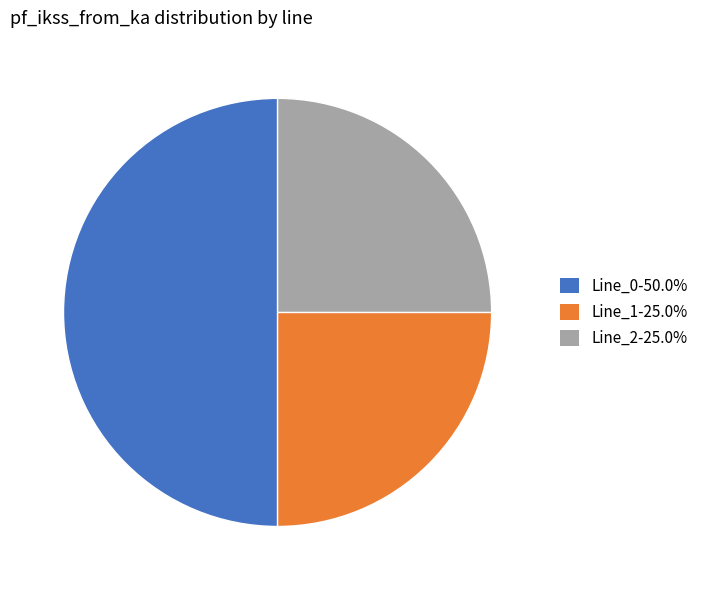

What is the ratio of the value at Line_0-50.0% to the value at Line_2-25.0%?

2.0